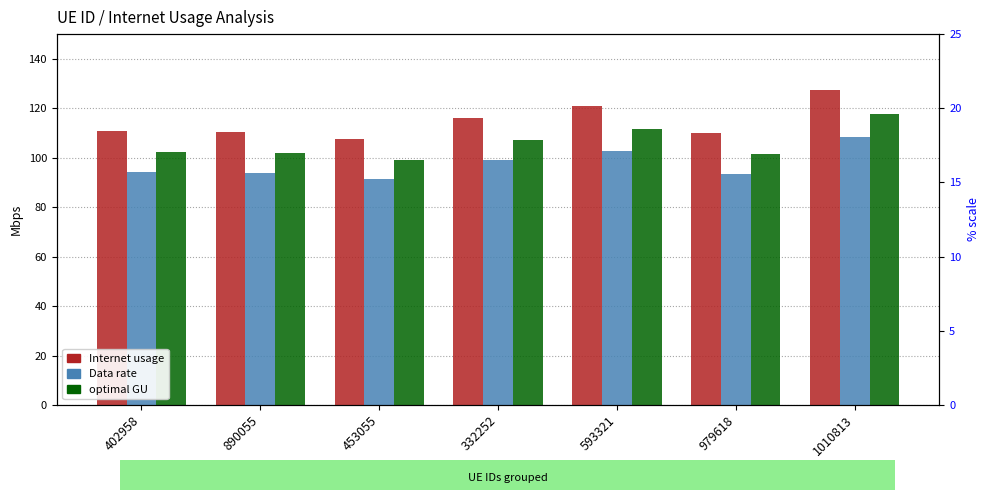

How many bars are there in total?

21